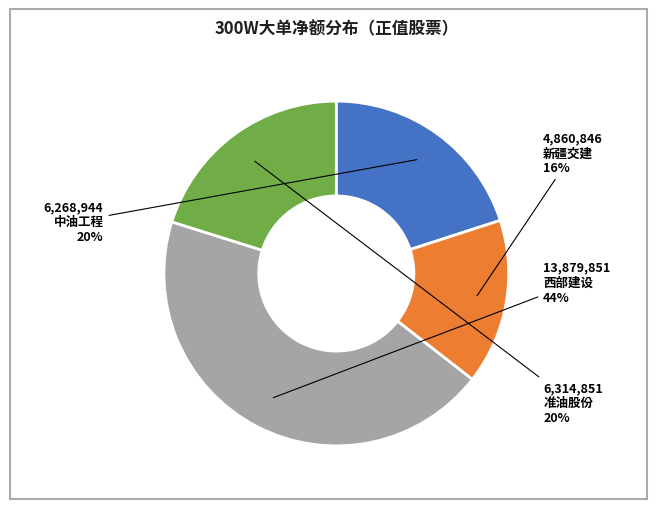

True or false: 西部建设 accounts for 44% of the total.

True